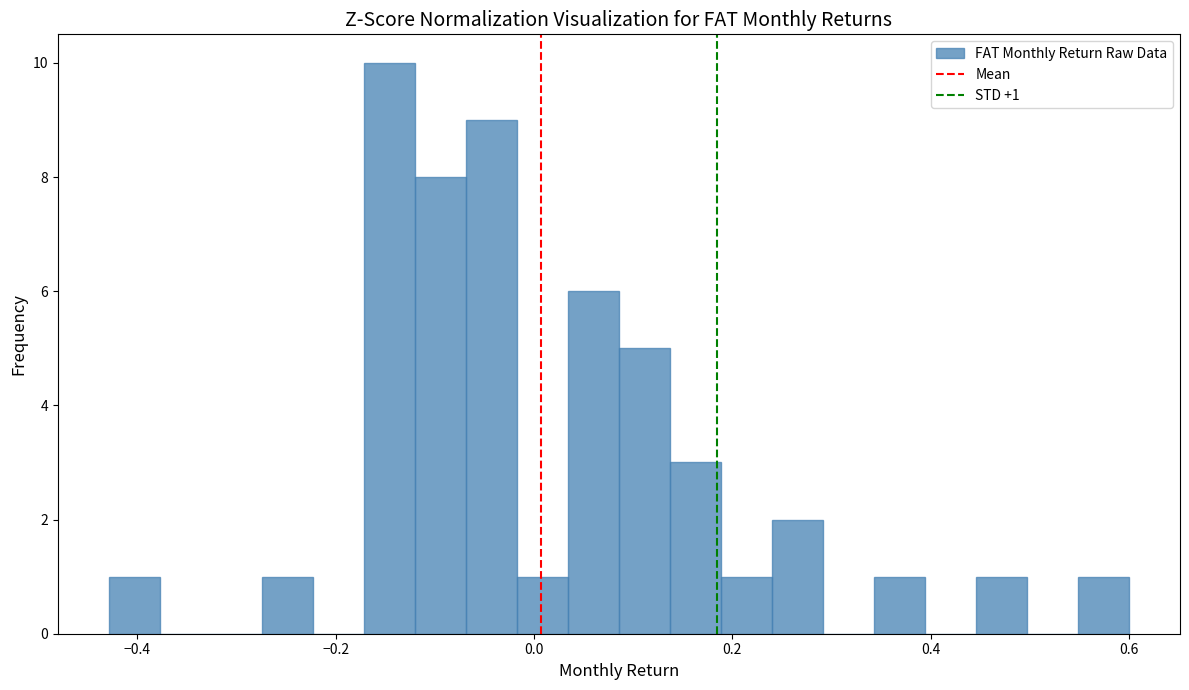

Around what value on the x-axis is the tallest bar? Give the approximate position of its centre, as read against the axis.

-0.14